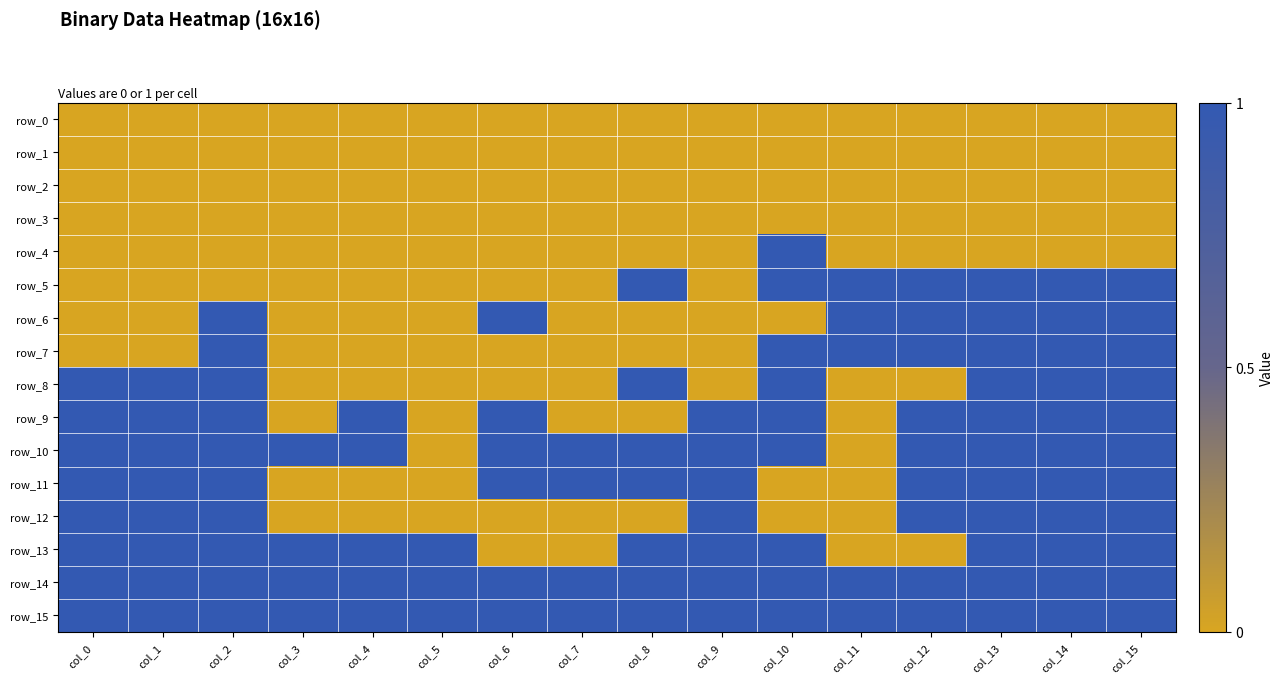

Which series has the widest spread of values?

row_4